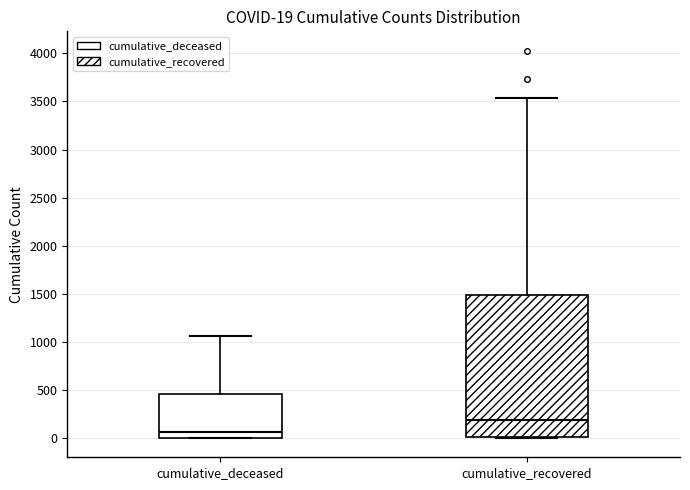

Which box has the lowest median line?

cumulative_deceased